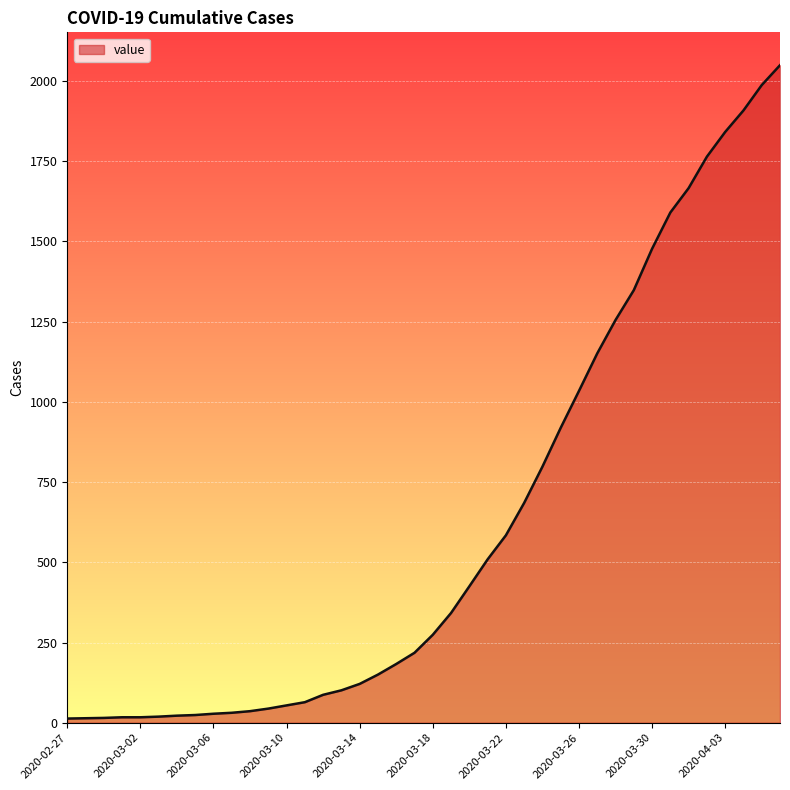

What is the difference between the maximum and minimum values?

2036